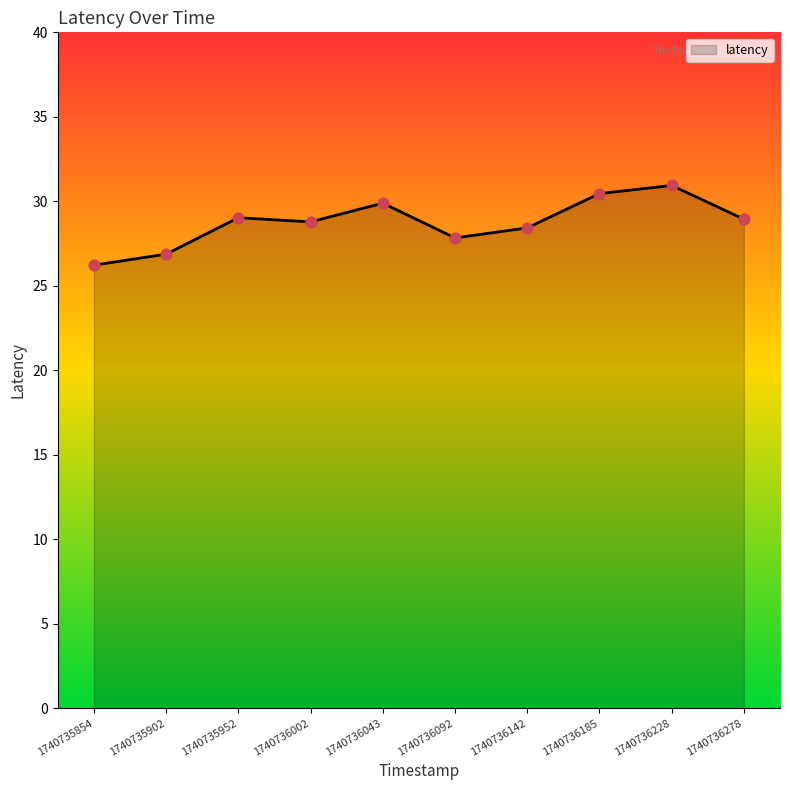

Approximately how many times larger is the value at 1740736043 compared to 1740736185?

1.0